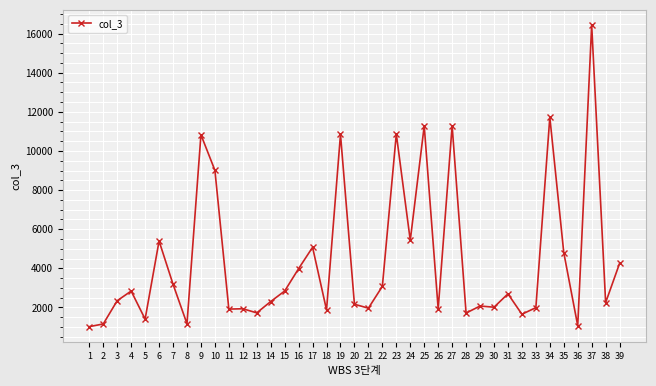

What is the minimum value shown in the chart?

1021